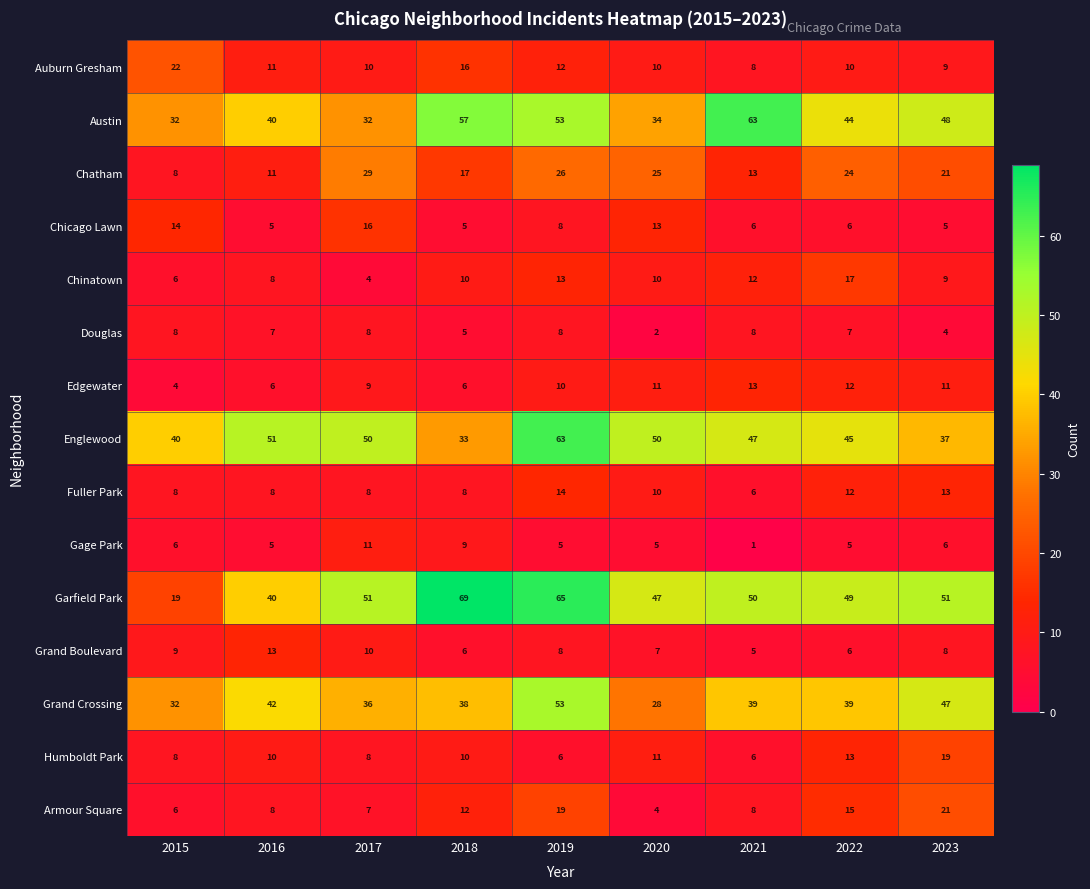

What is the approximate value of Garfield Park at 2021, to the nearest 10?

50